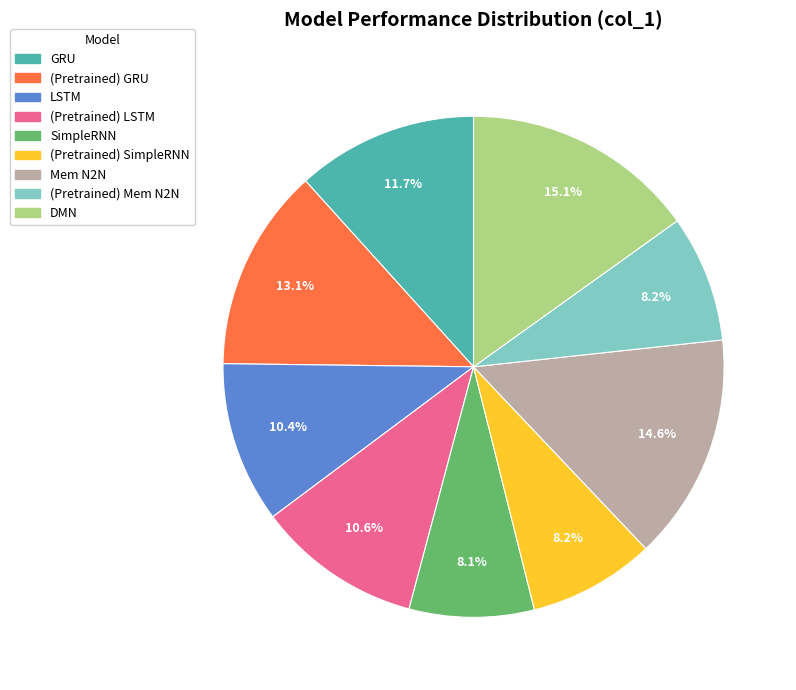

Is (Pretrained) Mem N2N the majority of the pie?

No